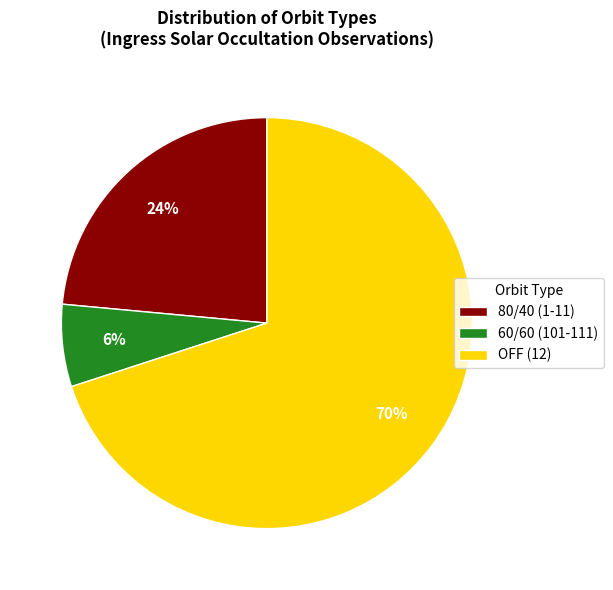

To the nearest percent, what is the combined percentage of 60/60 (101-111) and OFF (12)?

76%